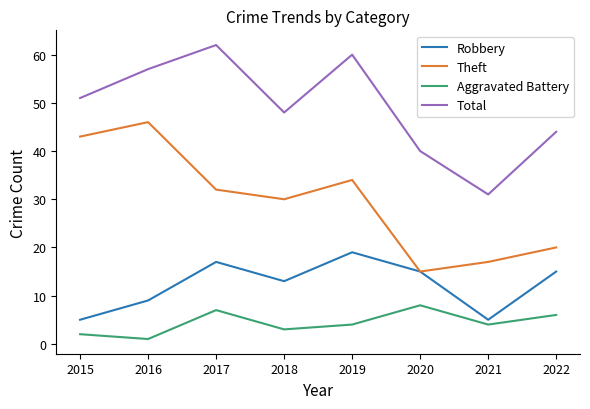

What is the highest value of the Theft series?

46